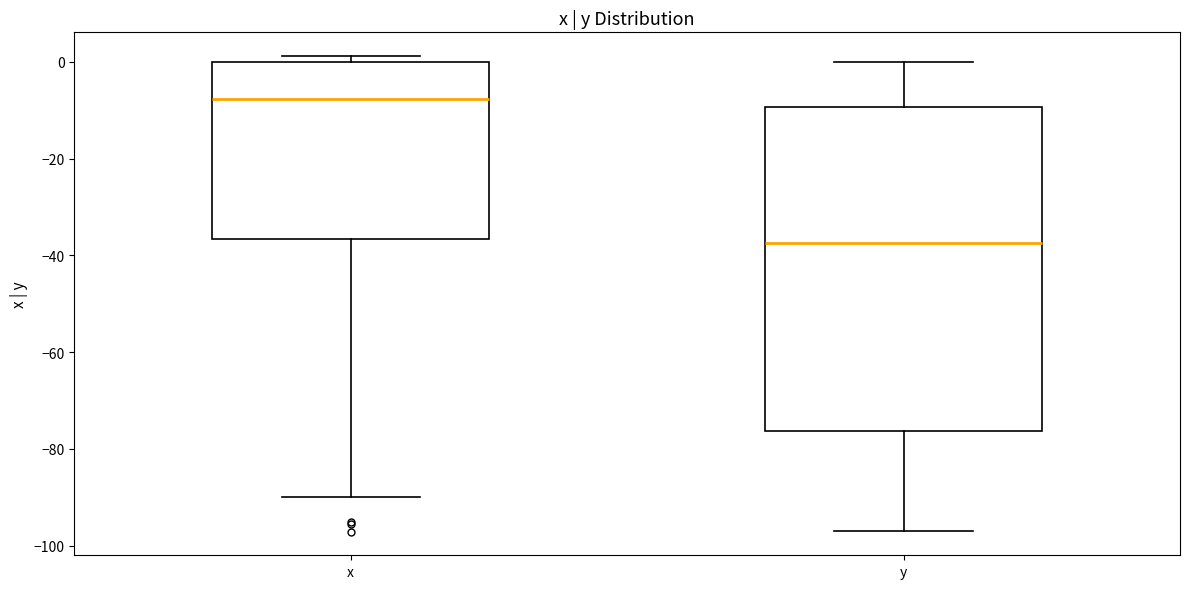

Reading left to right, read every box against the y-axis: the position of its median line, the range the box covers, and the ends of its whiskers. The values are not printed on the chart, so give them approximately, as read against the axis.

x: median -8, box -36 to 0, whiskers -90 to 2
y: median -38, box -76 to -10, whiskers -96 to 0